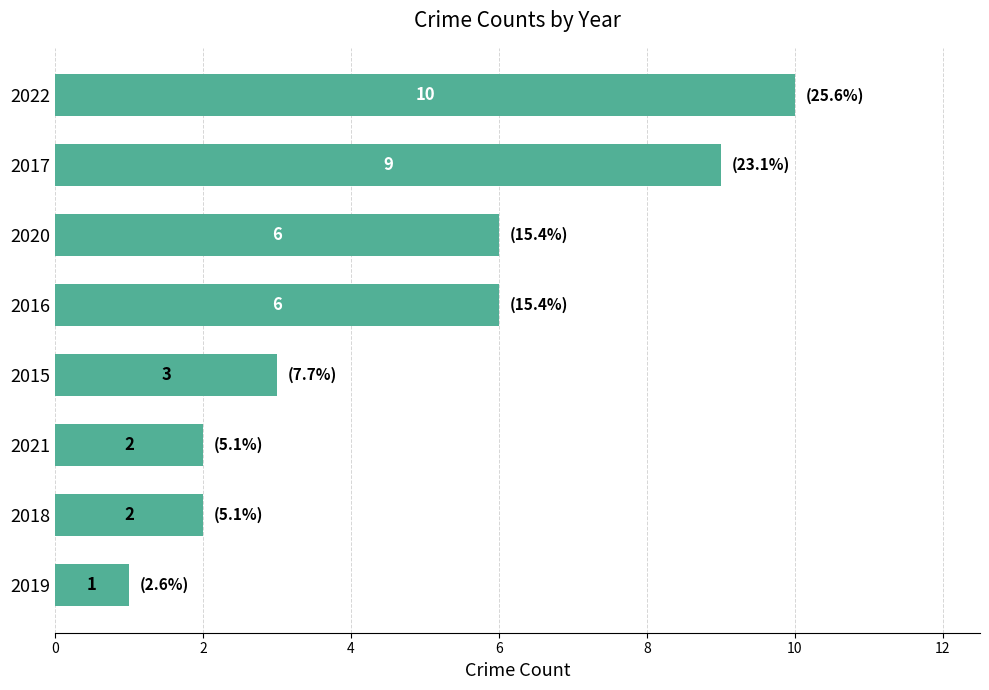

What is the sum of all values?

39